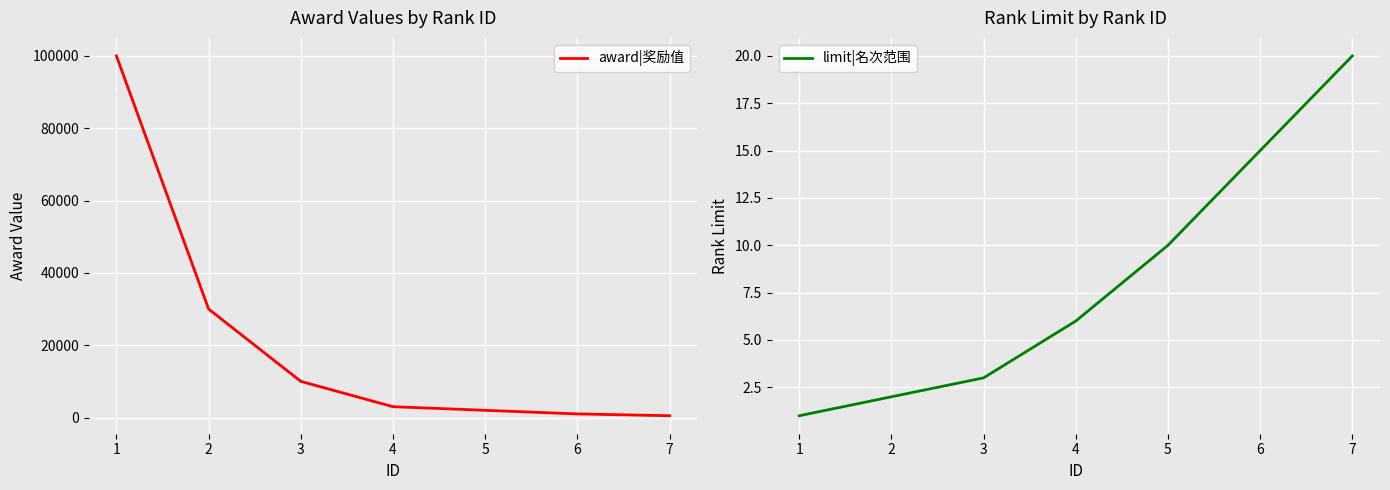

How many lines are shown in the chart?

2